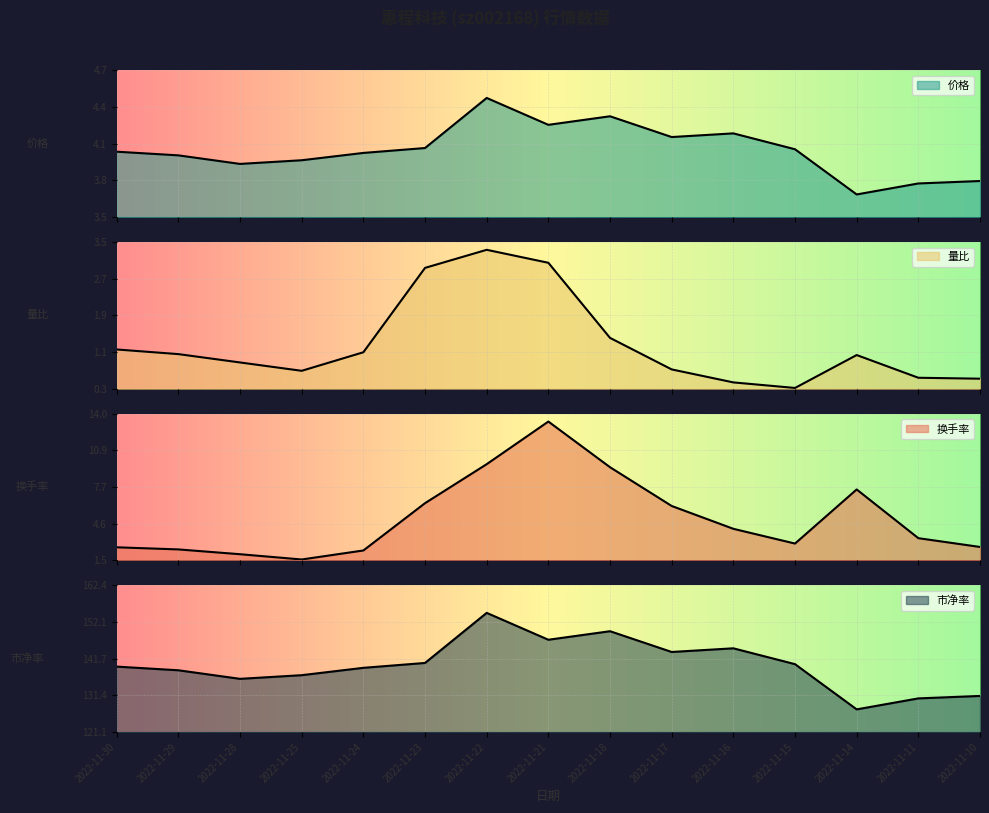

How many distinct data groups are displayed?

4